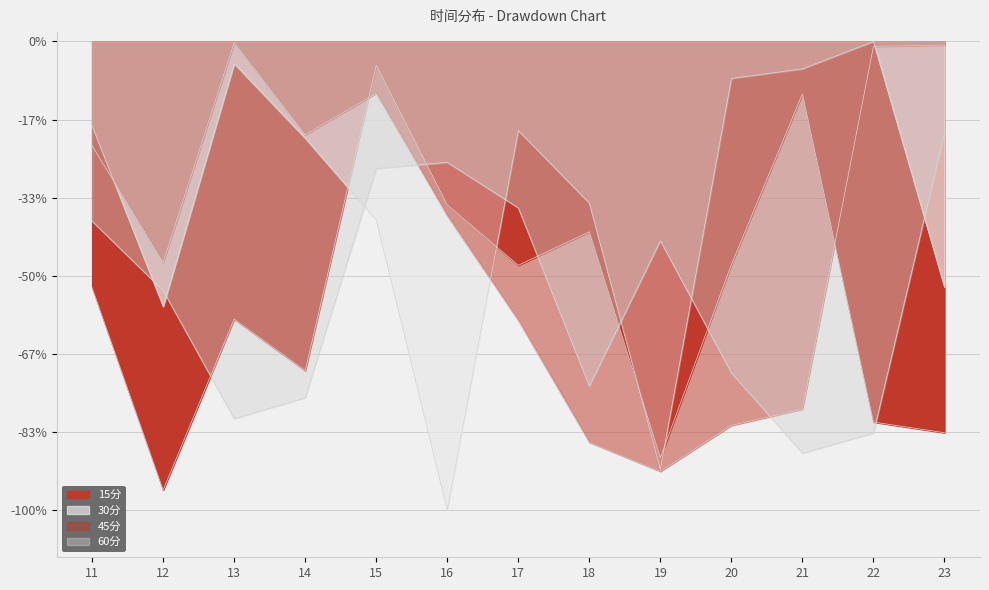

Which series has the largest total across all categories?

30分